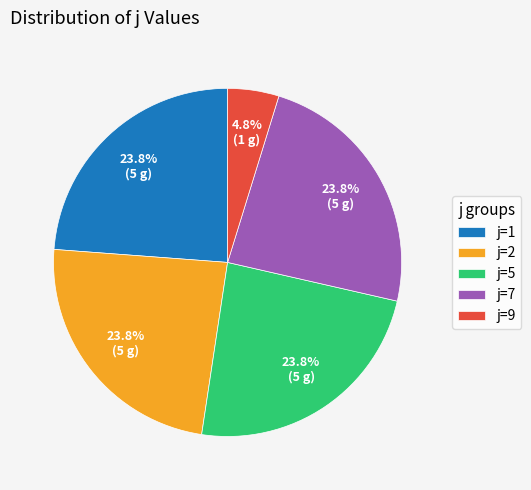

True or false: j=1 accounts for 34% of the total.

False